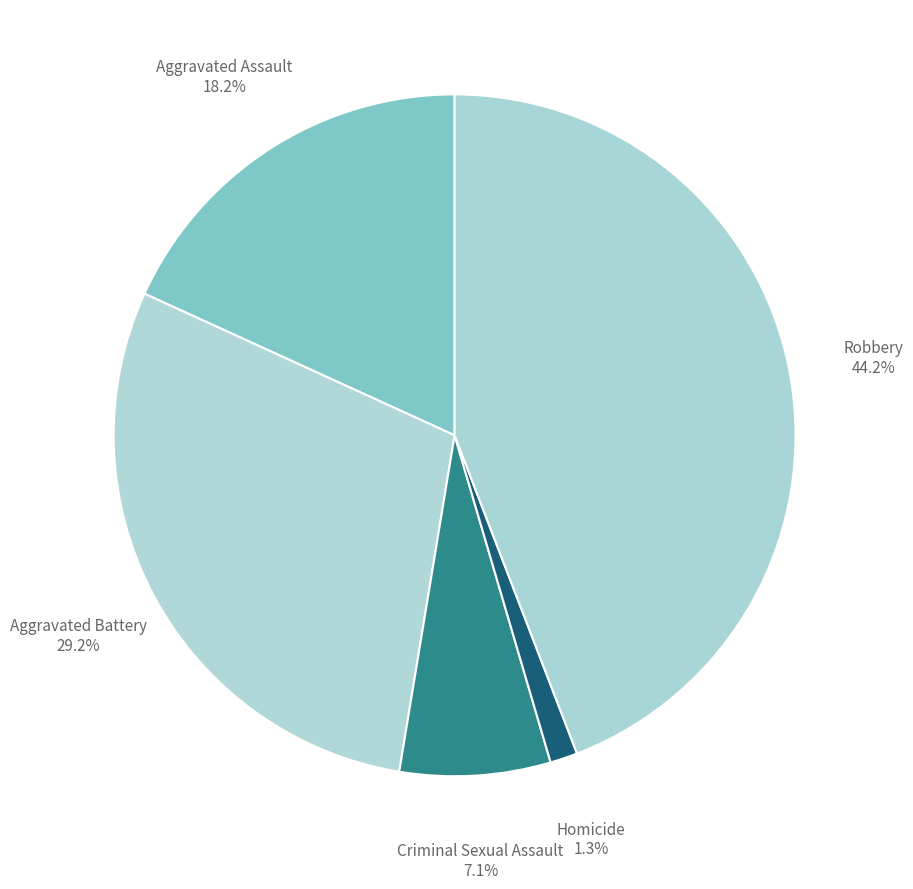

Rank the categories by value from highest to lowest.

Robbery, Aggravated Battery, Aggravated Assault, Criminal Sexual Assault, Homicide